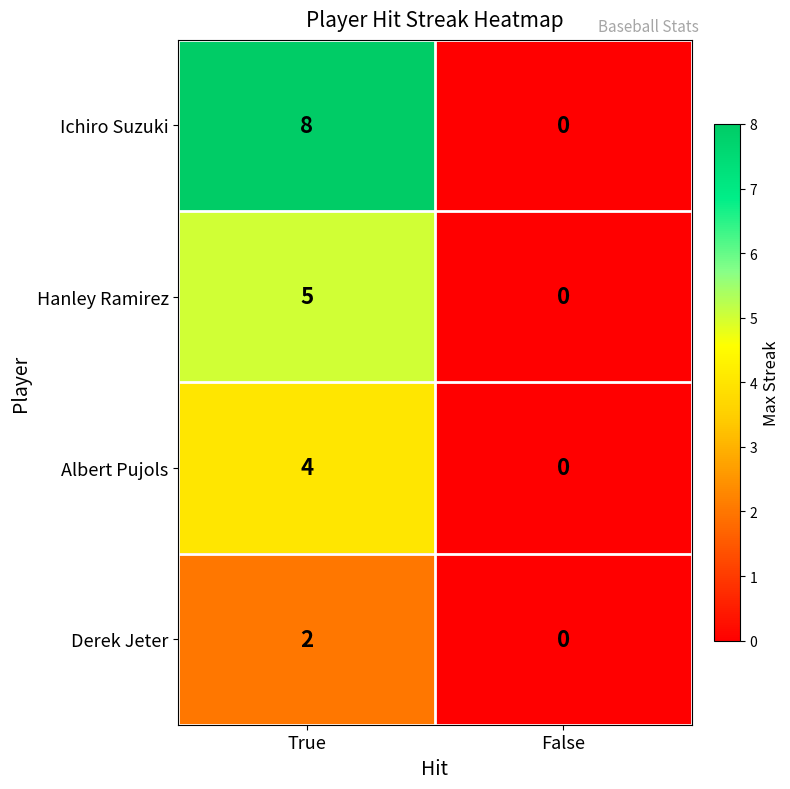

Reading left to right, transcribe all the data shown in this chart.

Ichiro Suzuki: 8	0
Hanley Ramirez: 5	0
Albert Pujols: 4	0
Derek Jeter: 2	0